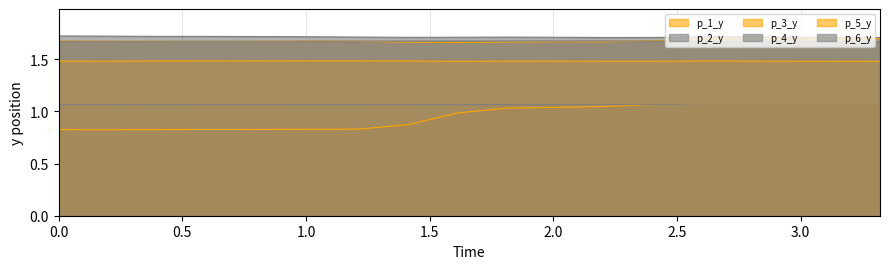

How many lines are shown in the chart?

6